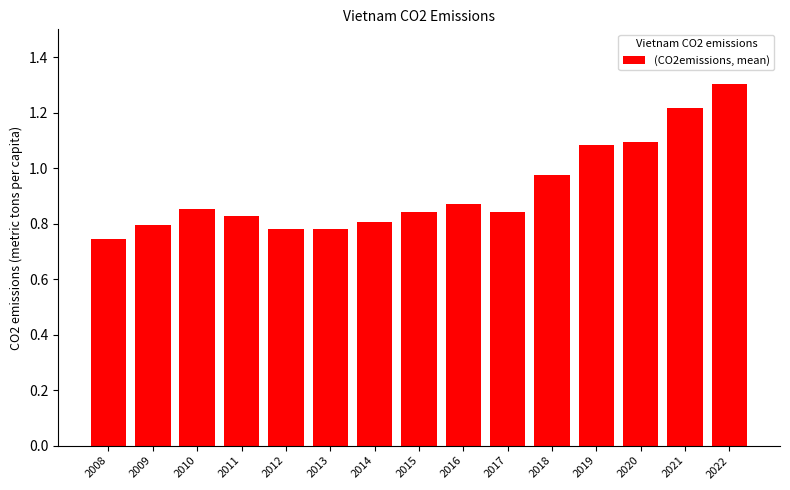

What is the sum of all values?

13.8